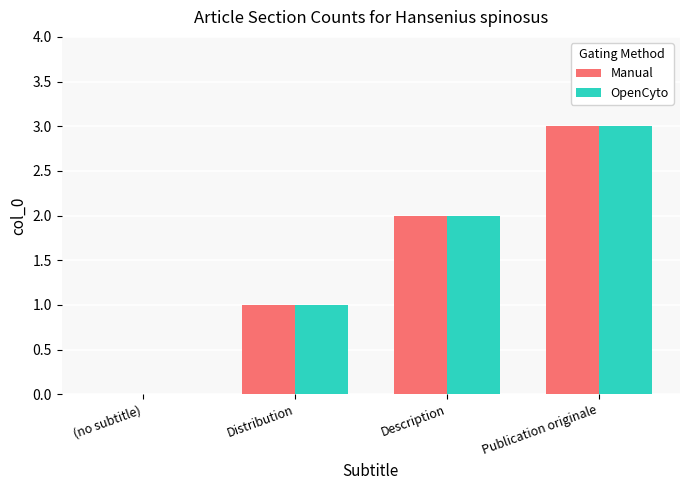

How many Manual values are between 1 and 3?

3